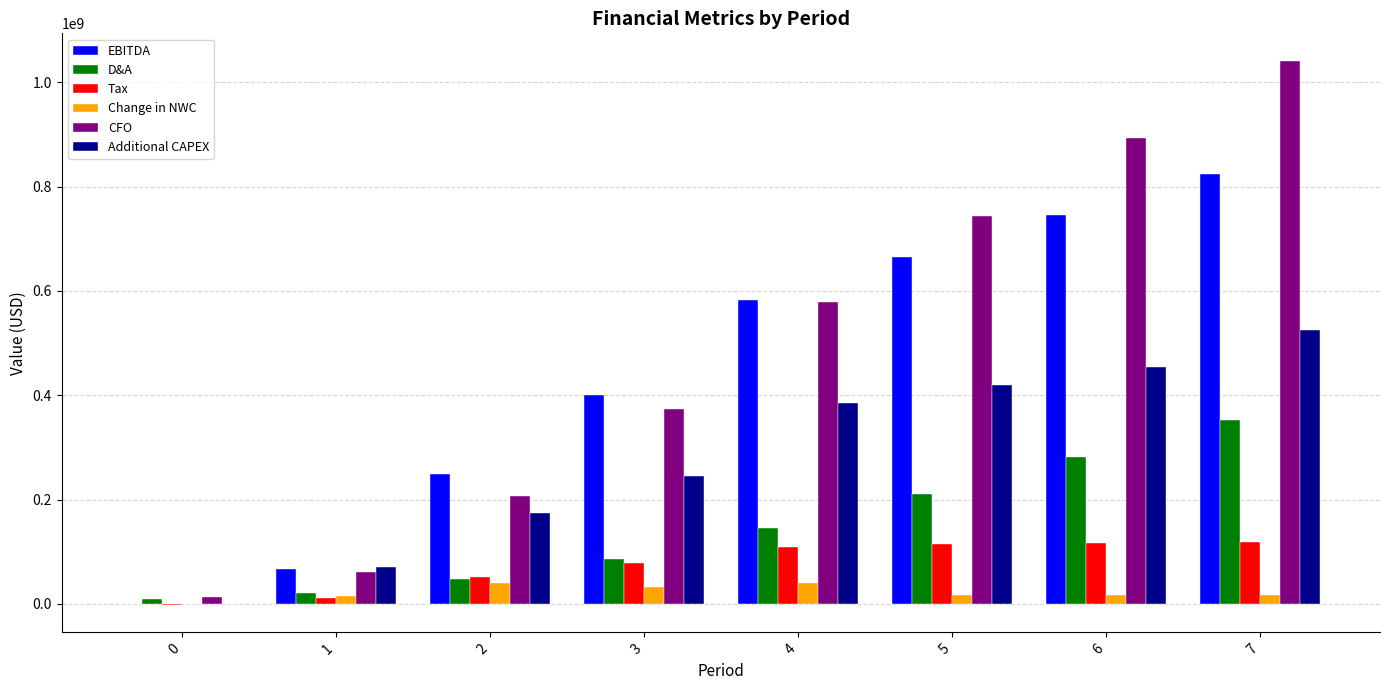

How many groups of bars are there?

8